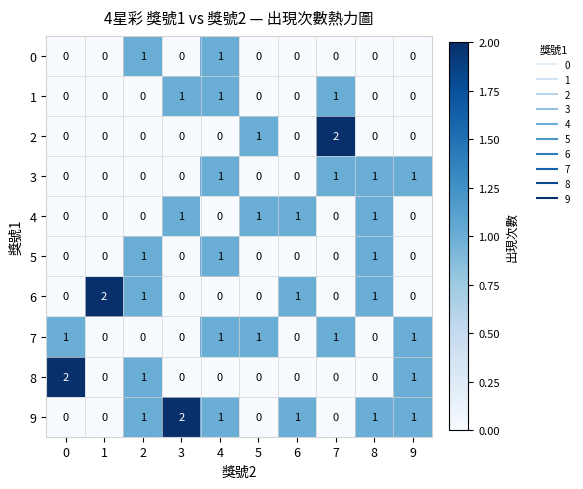

At how many categories does at least one series exceed 0?

10